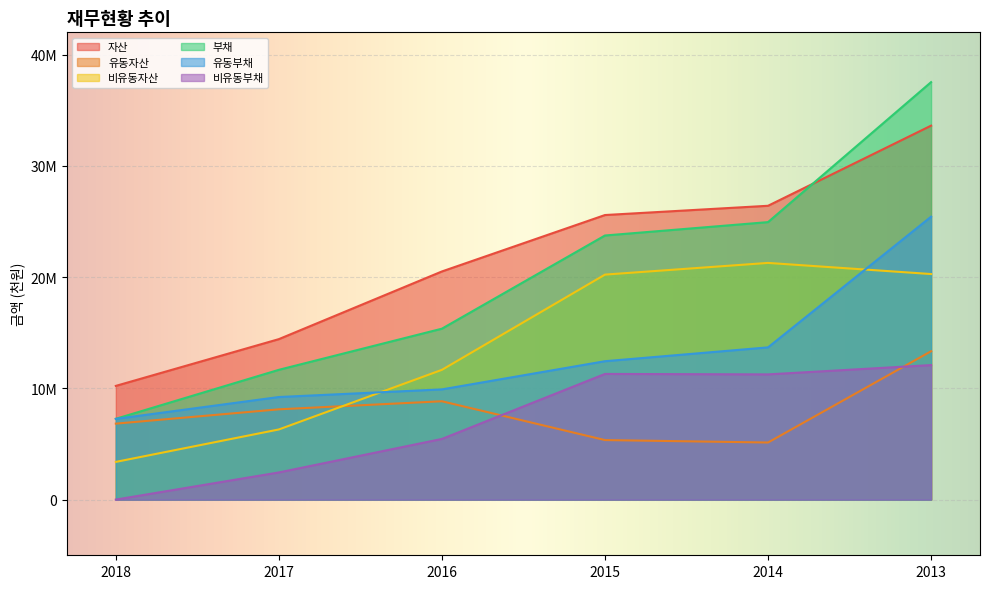

What is the difference between the highest and lowest values at 2017?

11982195